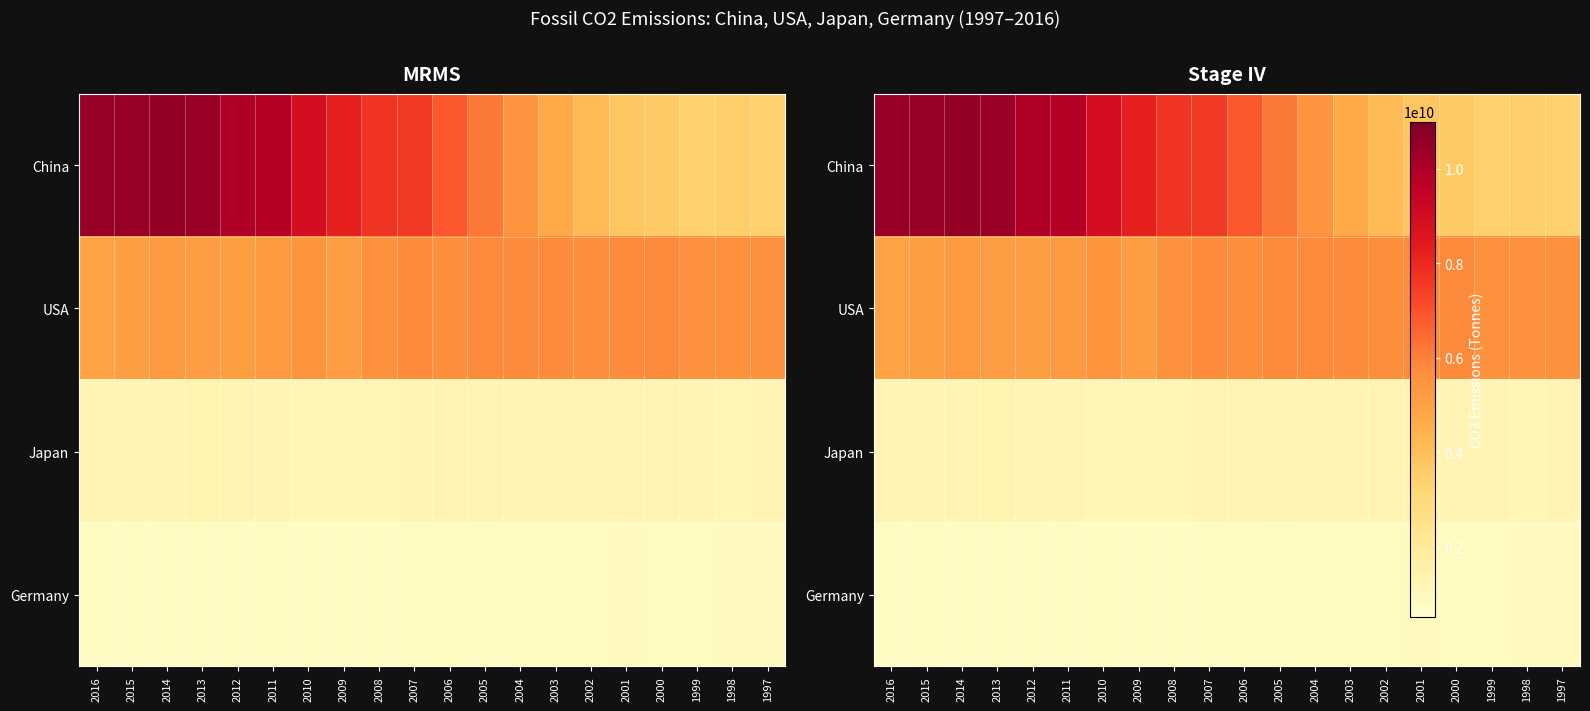

What is the average value of the Japan series?

1261343343